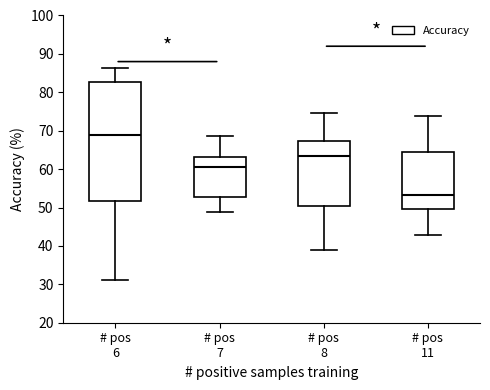

Reading left to right, transcribe this box plot: for each box, give where its median line is, the range the box spans, and where its two whiskers end, as read against the y-axis. The values are not printed on the chart, so give them approximately, as read against the axis.

# pos 6: median 69, box 52 to 83, whiskers 31 to 86
# pos 7: median 61, box 53 to 63, whiskers 49 to 69
# pos 8: median 64, box 50 to 67, whiskers 39 to 75
# pos 11: median 53, box 50 to 64, whiskers 43 to 74